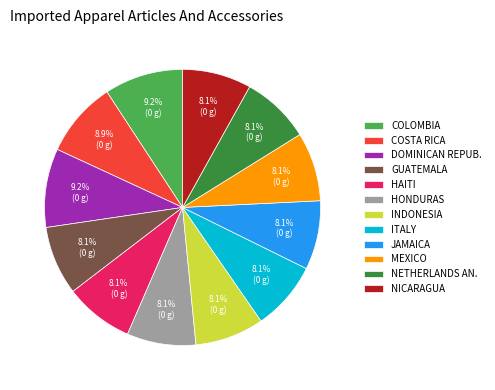

How much of the chart is everything except JAMAICA?

91.9%